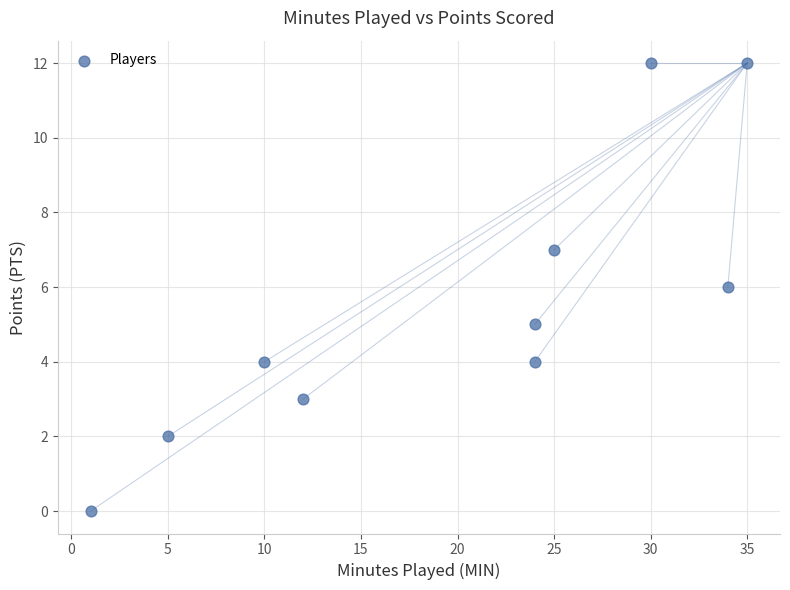

What is the range of Y values (max minus min)?

12